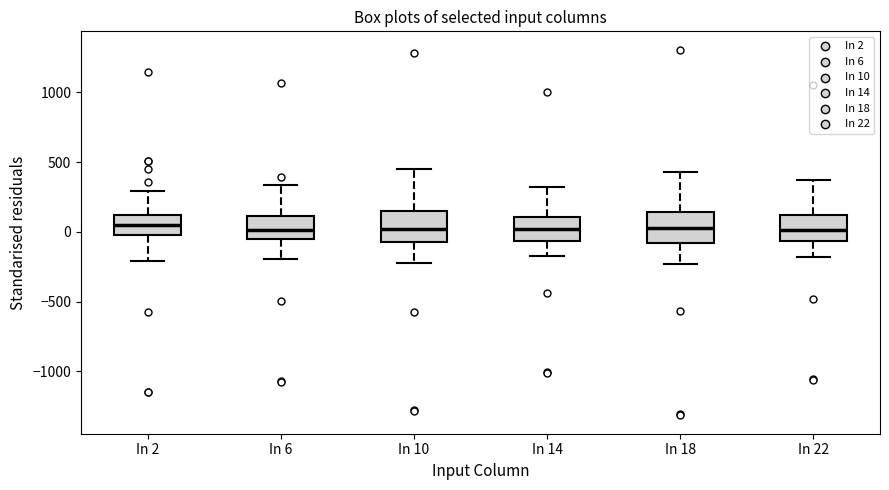

Reading left to right, read every box against the y-axis: the position of its median line, the range the box covers, and the ends of its whiskers. The values are not printed on the chart, so give them approximately, as read against the axis.

In 2: median 50, box 0 to 100, whiskers -200 to 300
In 6: median 0, box -50 to 100, whiskers -200 to 350
In 10: median 0, box -50 to 150, whiskers -200 to 450
In 14: median 0, box -50 to 100, whiskers -150 to 300
In 18: median 50, box -100 to 150, whiskers -250 to 450
In 22: median 0, box -50 to 100, whiskers -200 to 400